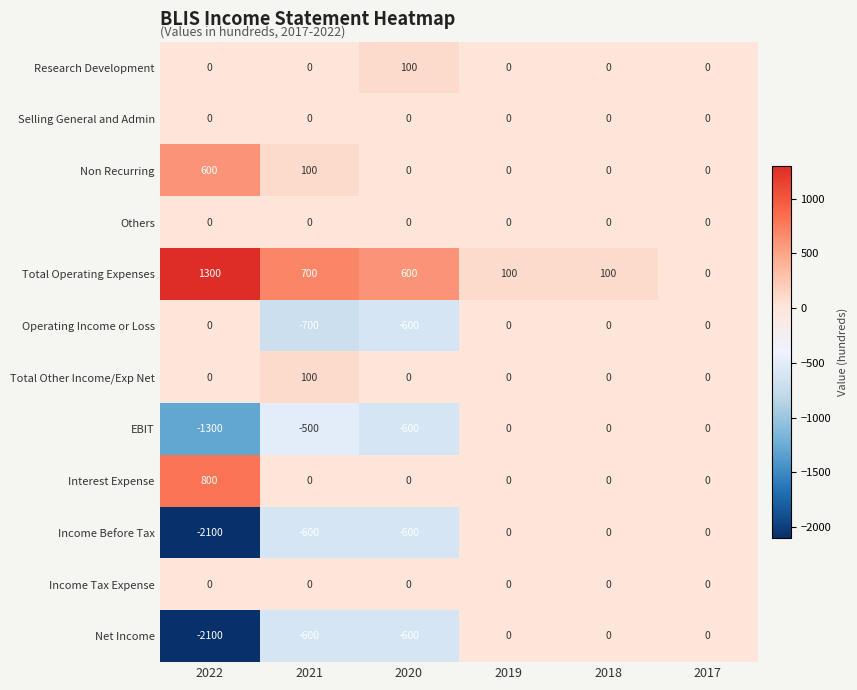

What is the average value of the EBIT series?

-400